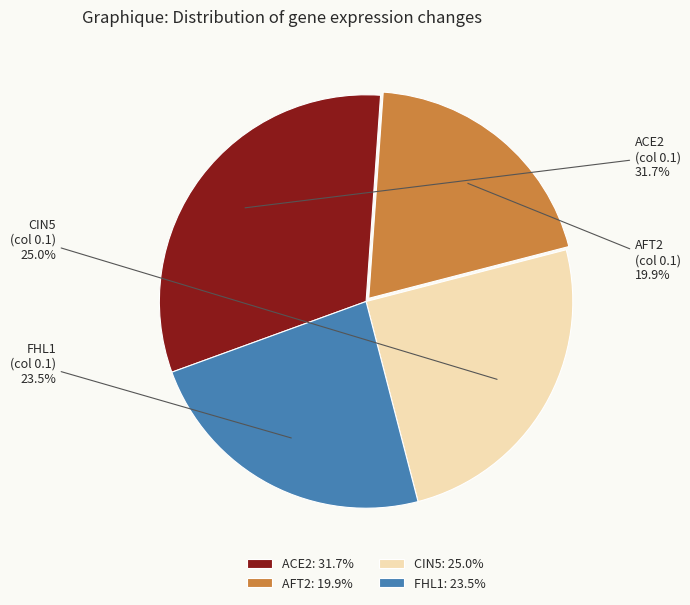

Is there a majority slice in this chart?

No